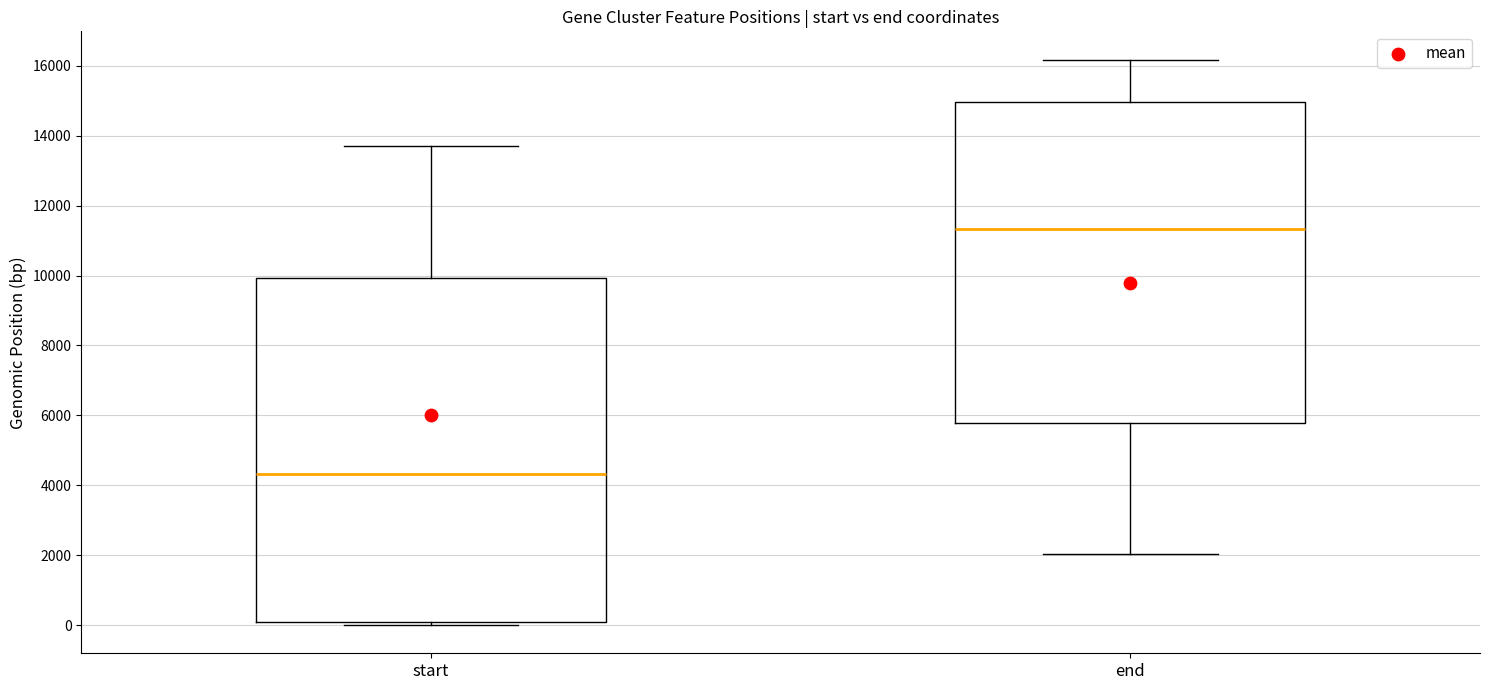

Reading left to right, transcribe this box plot: for each box, give where its median line is, the range the box spans, and where its two whiskers end, as read against the y-axis. The values are not printed on the chart, so give them approximately, as read against the axis.

start: median 4400, box 0 to 10000, whiskers 0 (just below the box's lower edge) to 13800
end: median 11400, box 5800 to 15000, whiskers 2000 to 16200